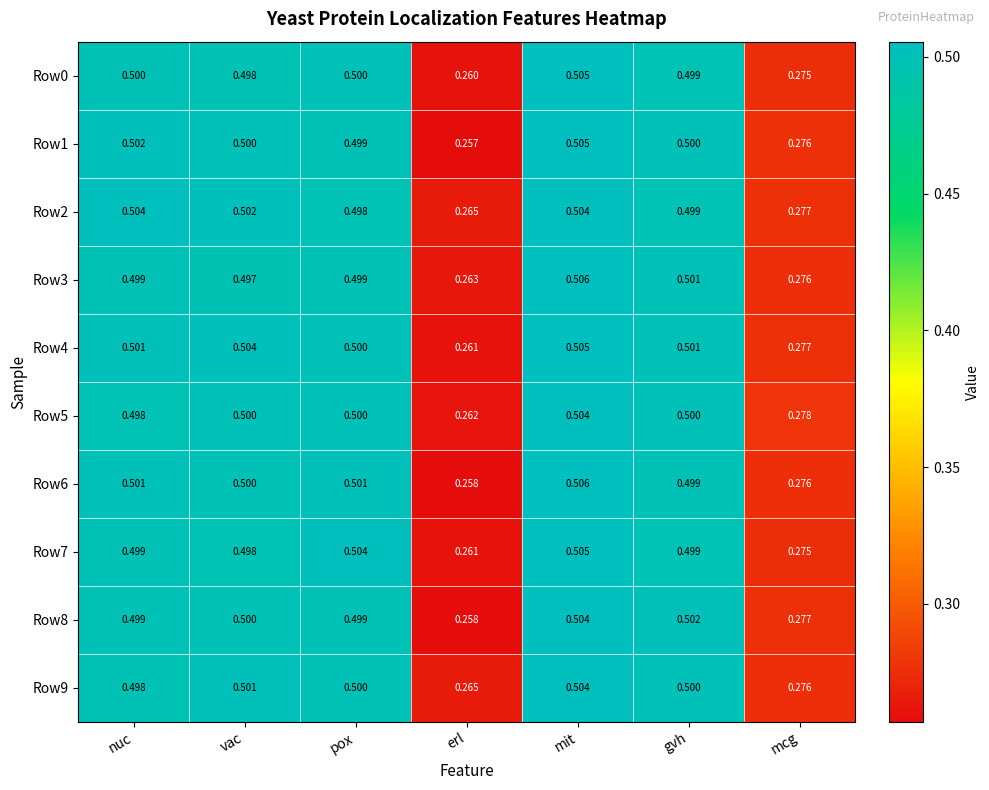

At which category does the chart reach its minimum across all series?

erl